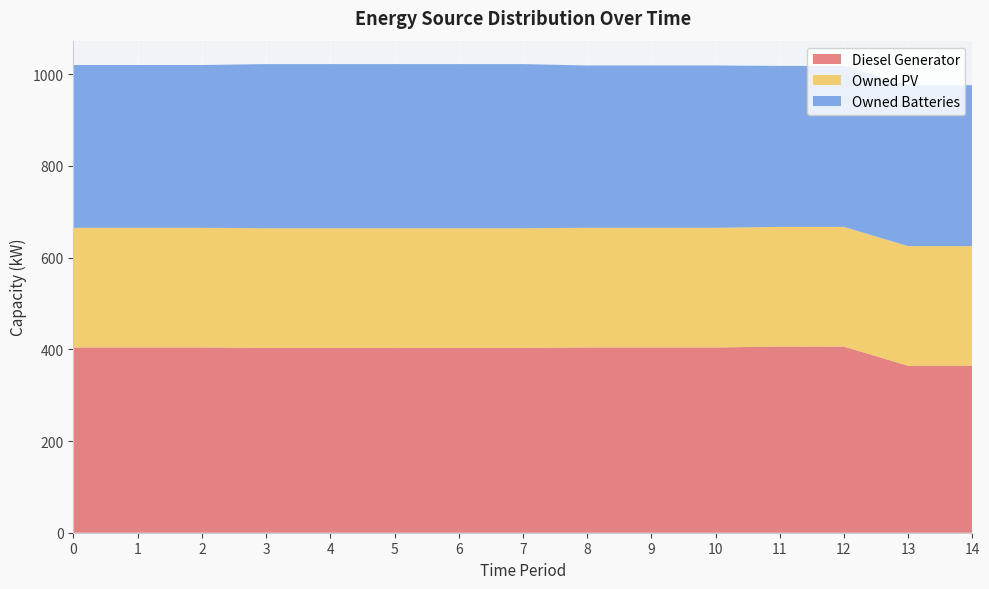

Reading right to left, list all the values displayed in this chart.

Diesel Generator: 14=364	13=364	12=406	11=406	10=404	9=404	8=404	7=403	6=403	5=403	4=403	3=403	2=404	1=404	0=404
Owned PV: 14=261	13=261	12=261	11=261	10=261	9=261	8=261	7=261	6=261	5=261	4=261	3=261	2=261	1=261	0=261
Owned Batteries: 14=351	13=351	12=351	11=351	10=354	9=354	8=354	7=358	6=358	5=358	4=358	3=358	2=355	1=355	0=355